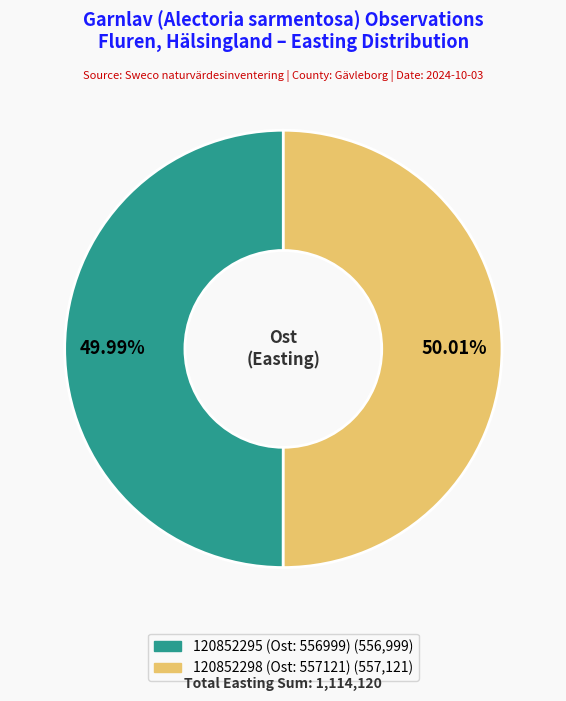

Count the number of slices in the pie.

2